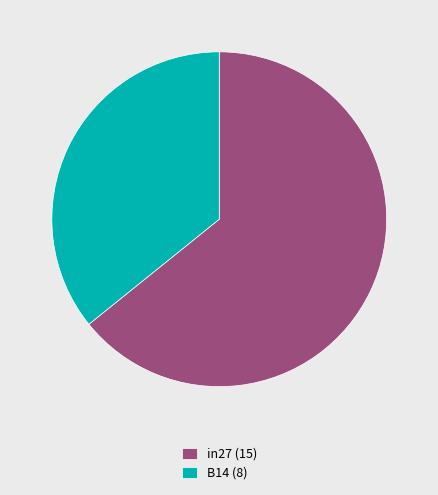

Count the number of slices in the pie.

2